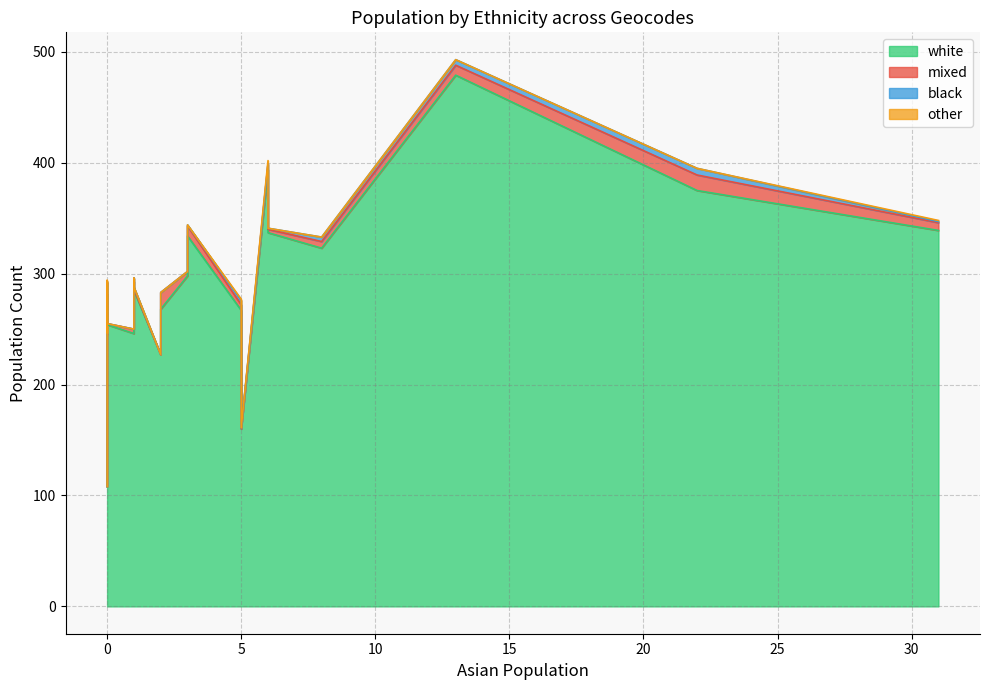

How many categories are shown in the chart?

20